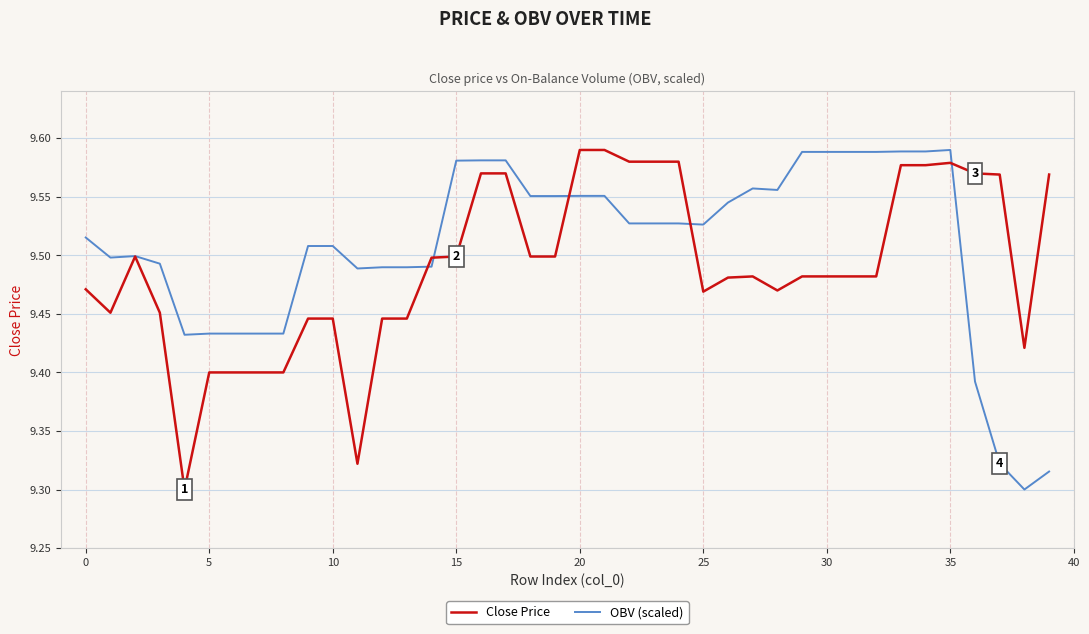

What is the difference between the maximum and minimum values in the Close Price series?

0.3